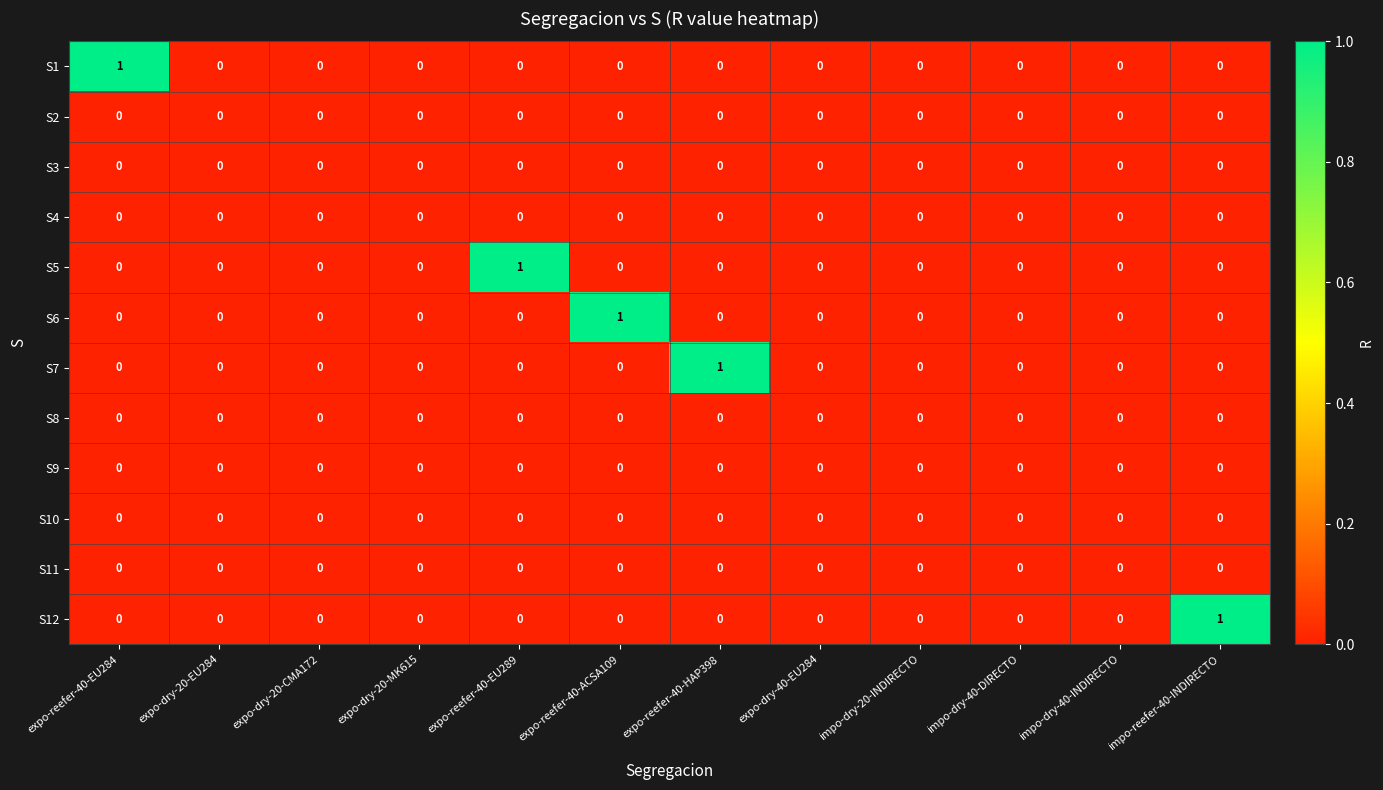

The value of S3 at expo-reefer-40-ACSA109 is 0. True or false?

True